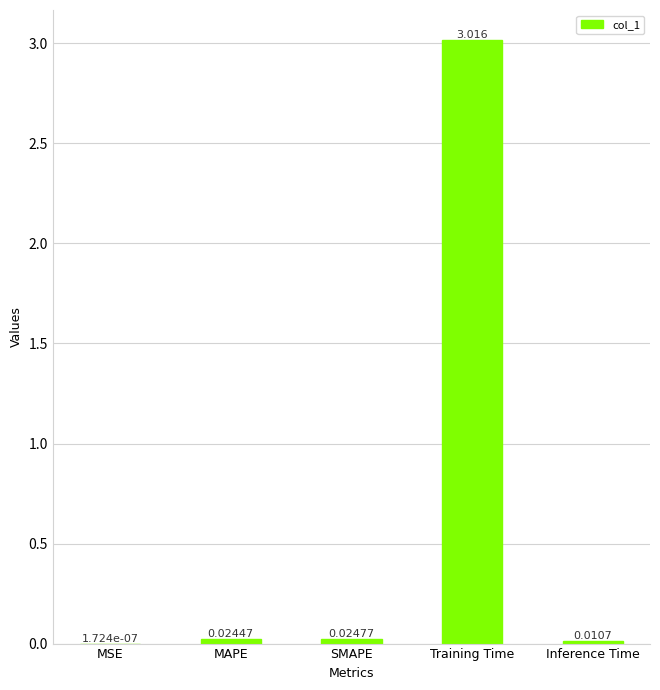

Which label corresponds to the largest value in the chart?

Training Time